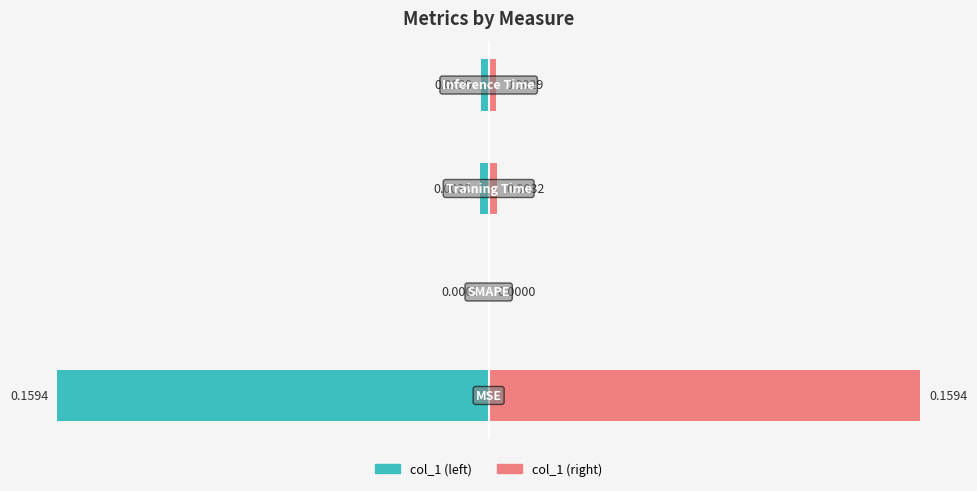

Count the number of categories in the chart.

4